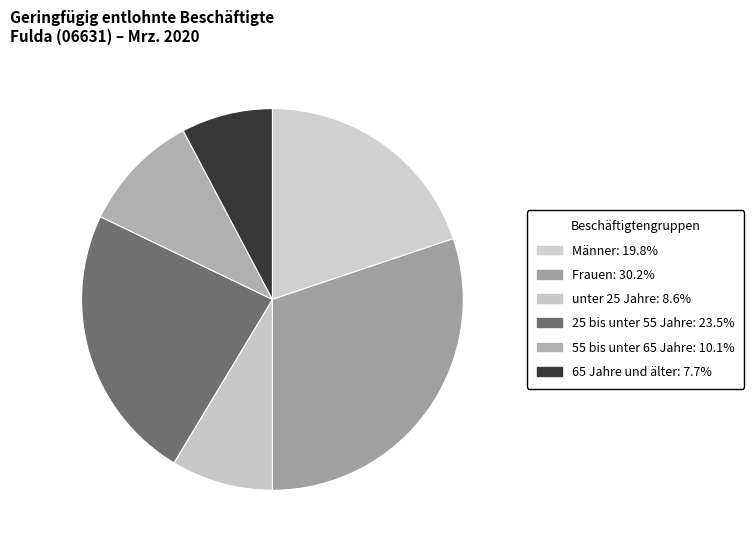

How many slices are in this pie chart?

6